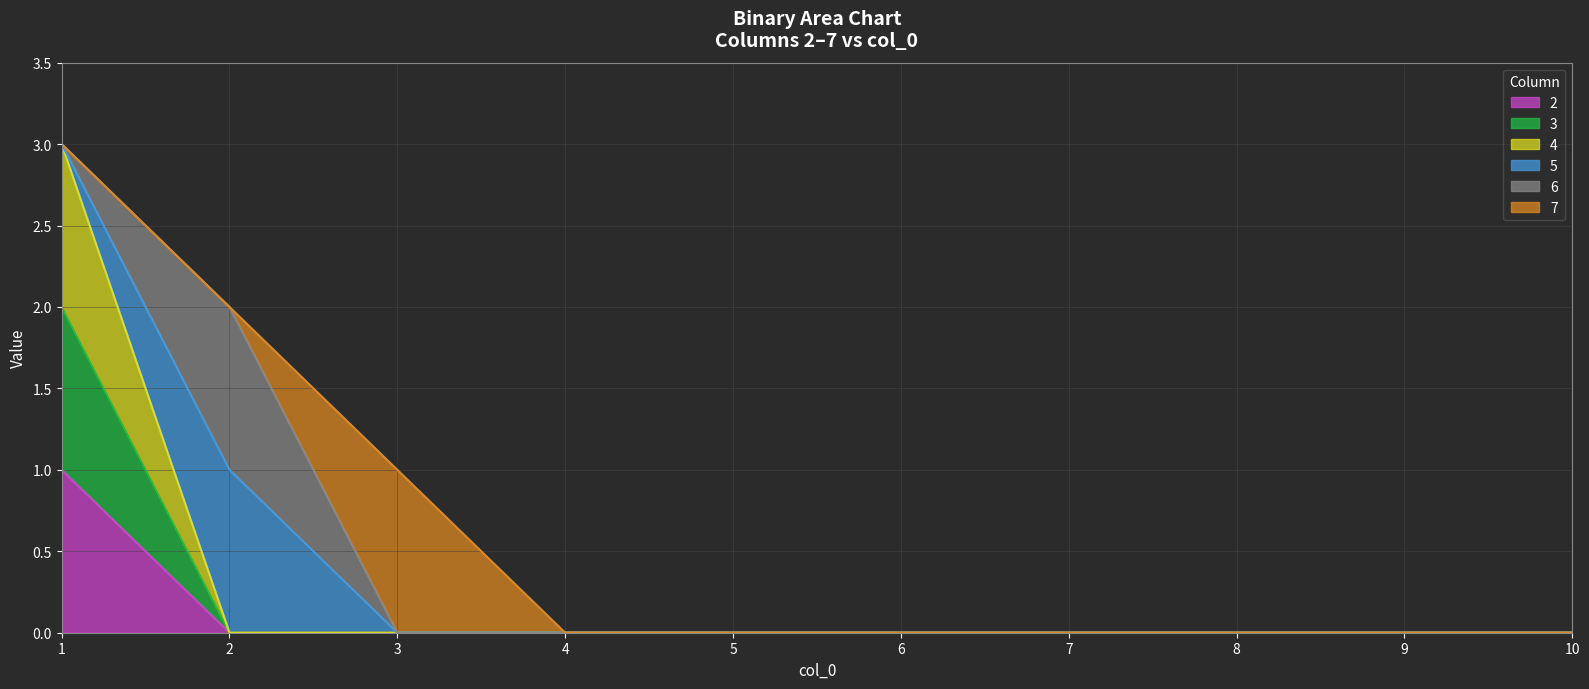

At which label is 2 closest to 0?

2